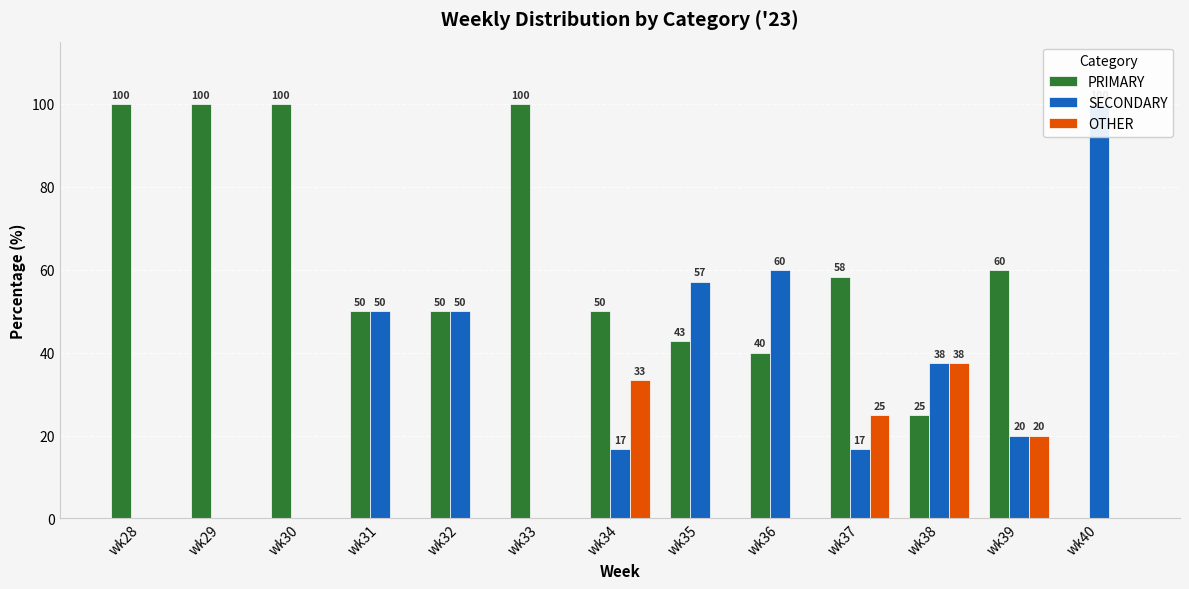

List the series in order of their overall mean, highest first.

PRIMARY, SECONDARY, OTHER